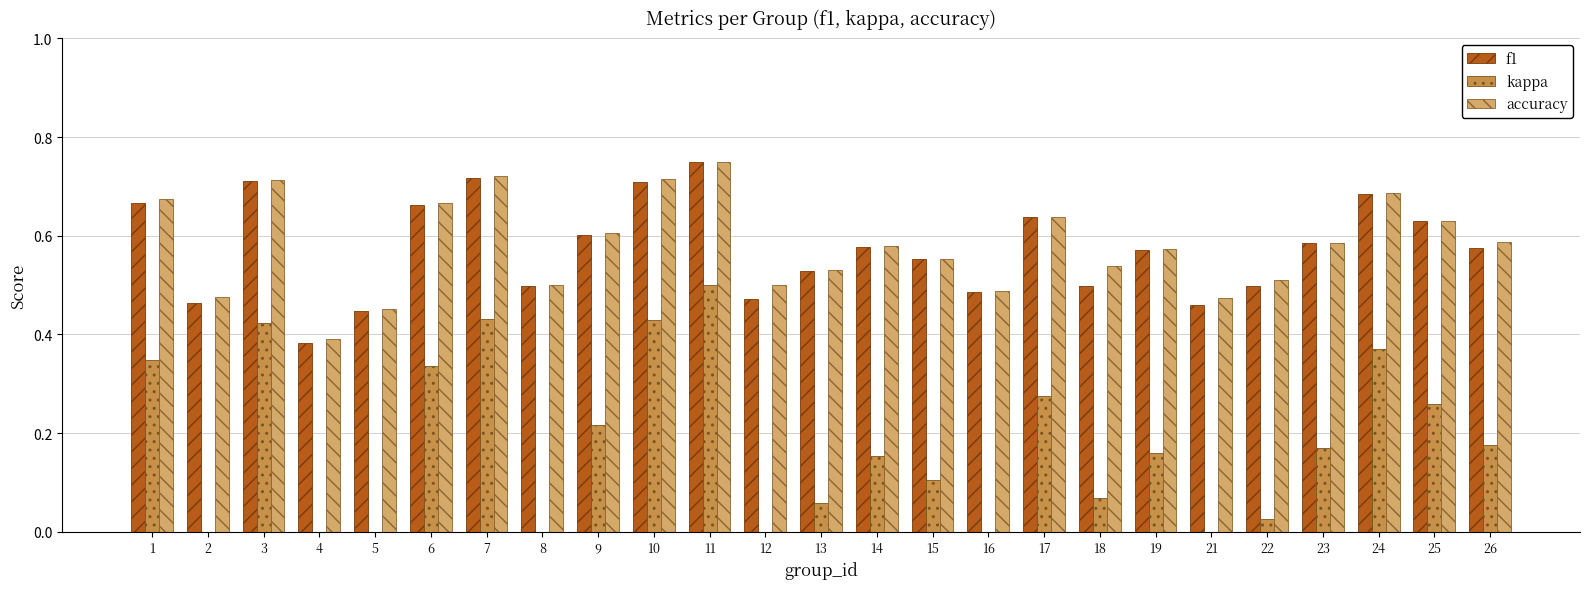

What is the difference between the maximum and second lowest values in the accuracy series?

0.3